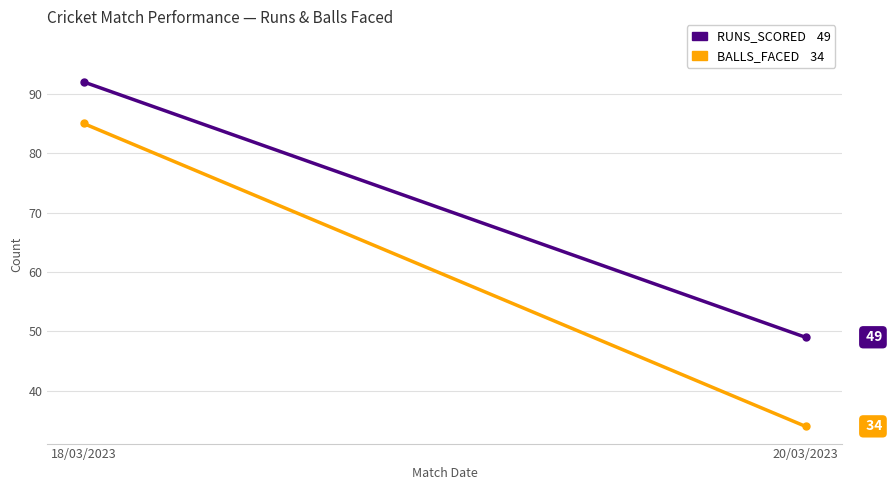

Reading left to right, list all the values displayed in this chart.

RUNS_SCORED: 18/03/2023=92	20/03/2023=49
BALLS_FACED: 18/03/2023=85	20/03/2023=34